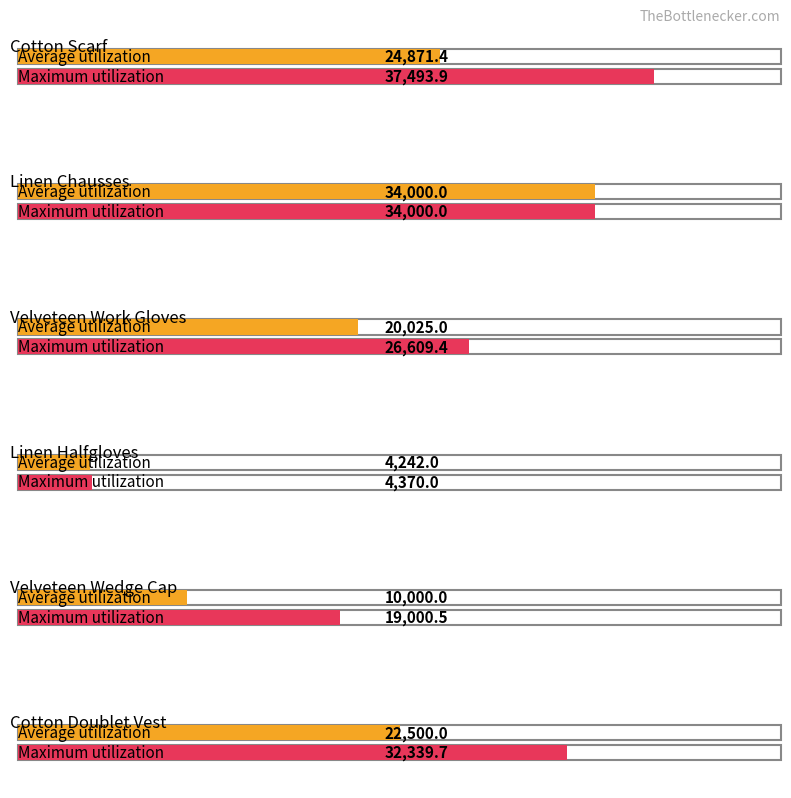

How many groups of bars are there?

6